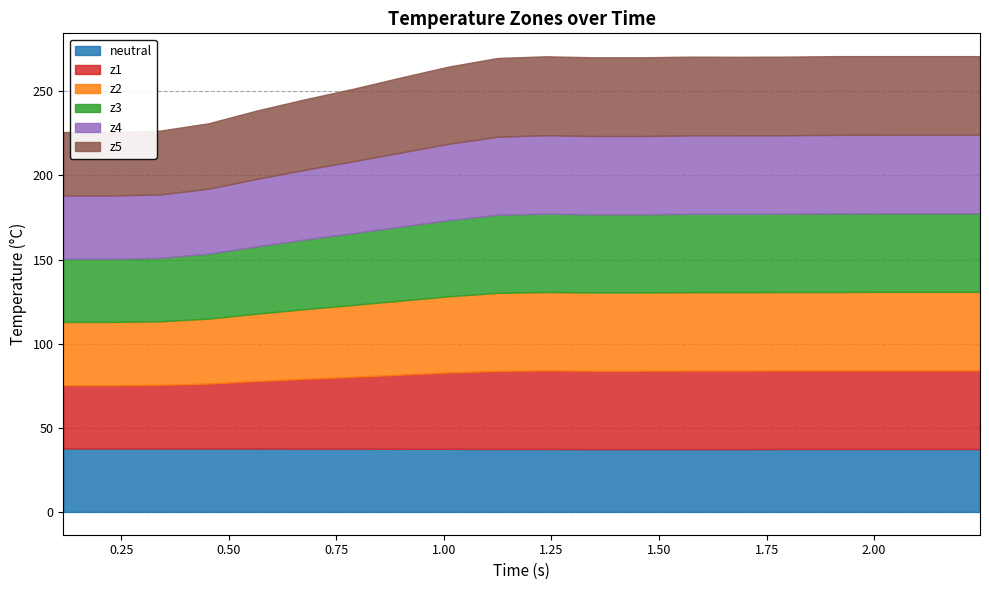

At how many categories does at least one series exceed 43?

14